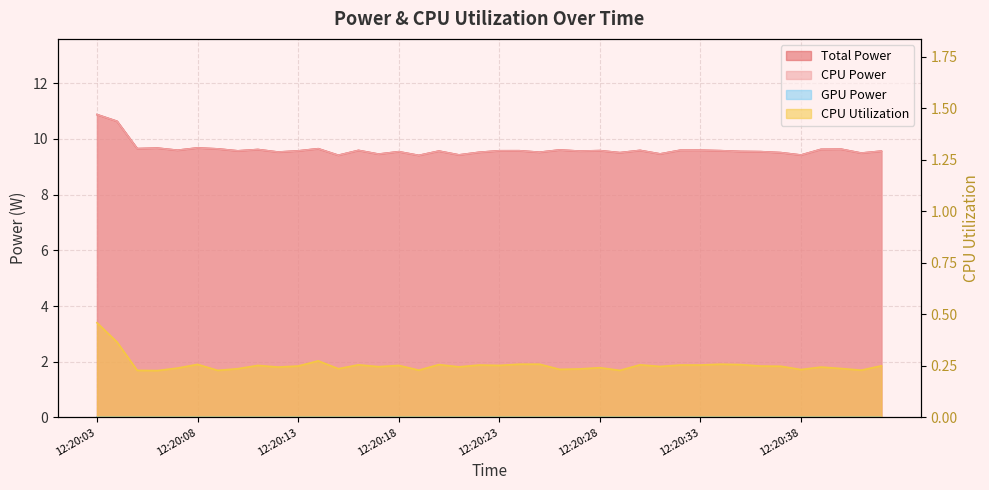

List the labels in order of CPU Utilization value, smallest first.

12:20:06, 12:20:05, 12:20:09, 12:20:29, 12:20:19, 12:20:41, 12:20:38, 12:20:26, 12:20:27, 12:20:10, 12:20:15, 12:20:40, 12:20:07, 12:20:28, 12:20:12, 12:20:39, 12:20:21, 12:20:17, 12:20:31, 12:20:37, 12:20:13, 12:20:36, 12:20:42, 12:20:11, 12:20:18, 12:20:23, 12:20:22, 12:20:32, 12:20:33, 12:20:16, 12:20:30, 12:20:20, 12:20:35, 12:20:08, 12:20:24, 12:20:25, 12:20:34, 12:20:14, 12:20:04, 12:20:03